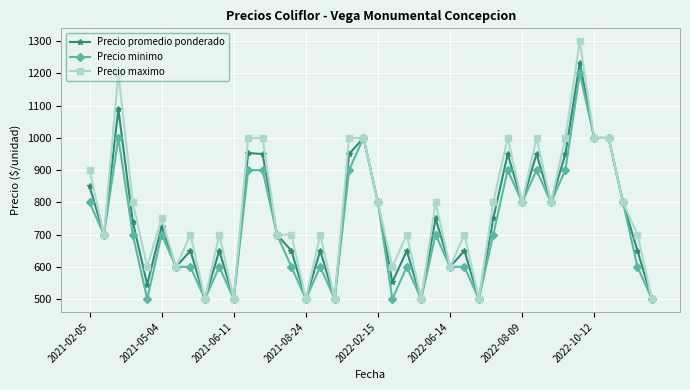

At how many categories does at least one series exceed 890?

12